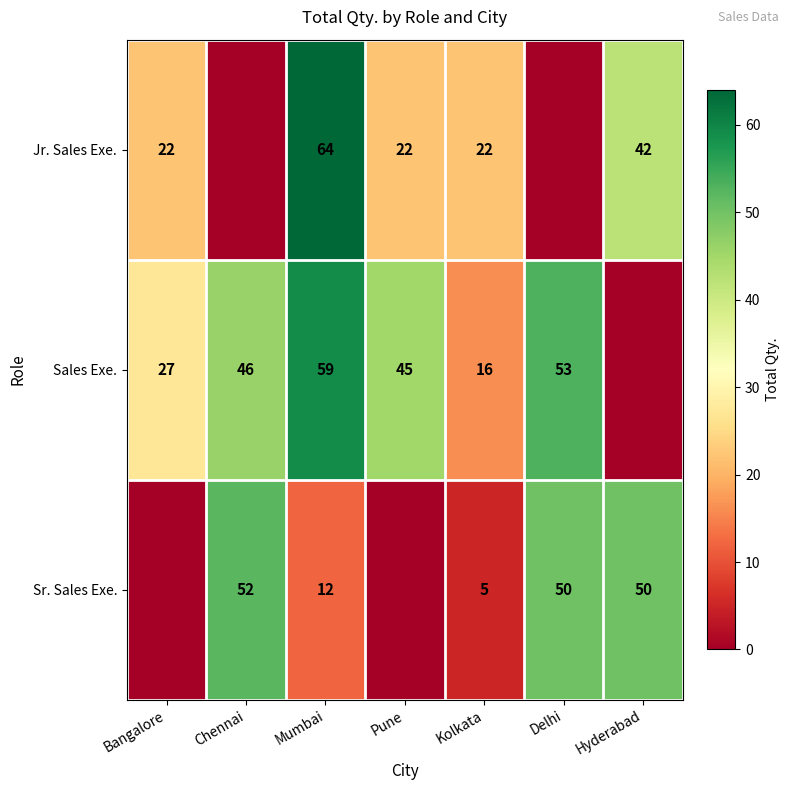

Rank the series at Kolkata from lowest to highest value.

Sr. Sales Exe., Sales Exe., Jr. Sales Exe.